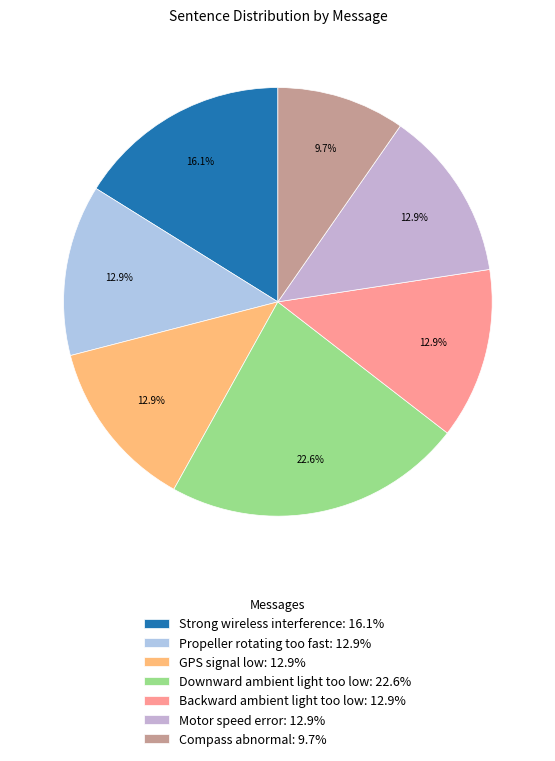

To the nearest percent, what is the combined percentage of Compass abnormal and Strong wireless interference?

26%